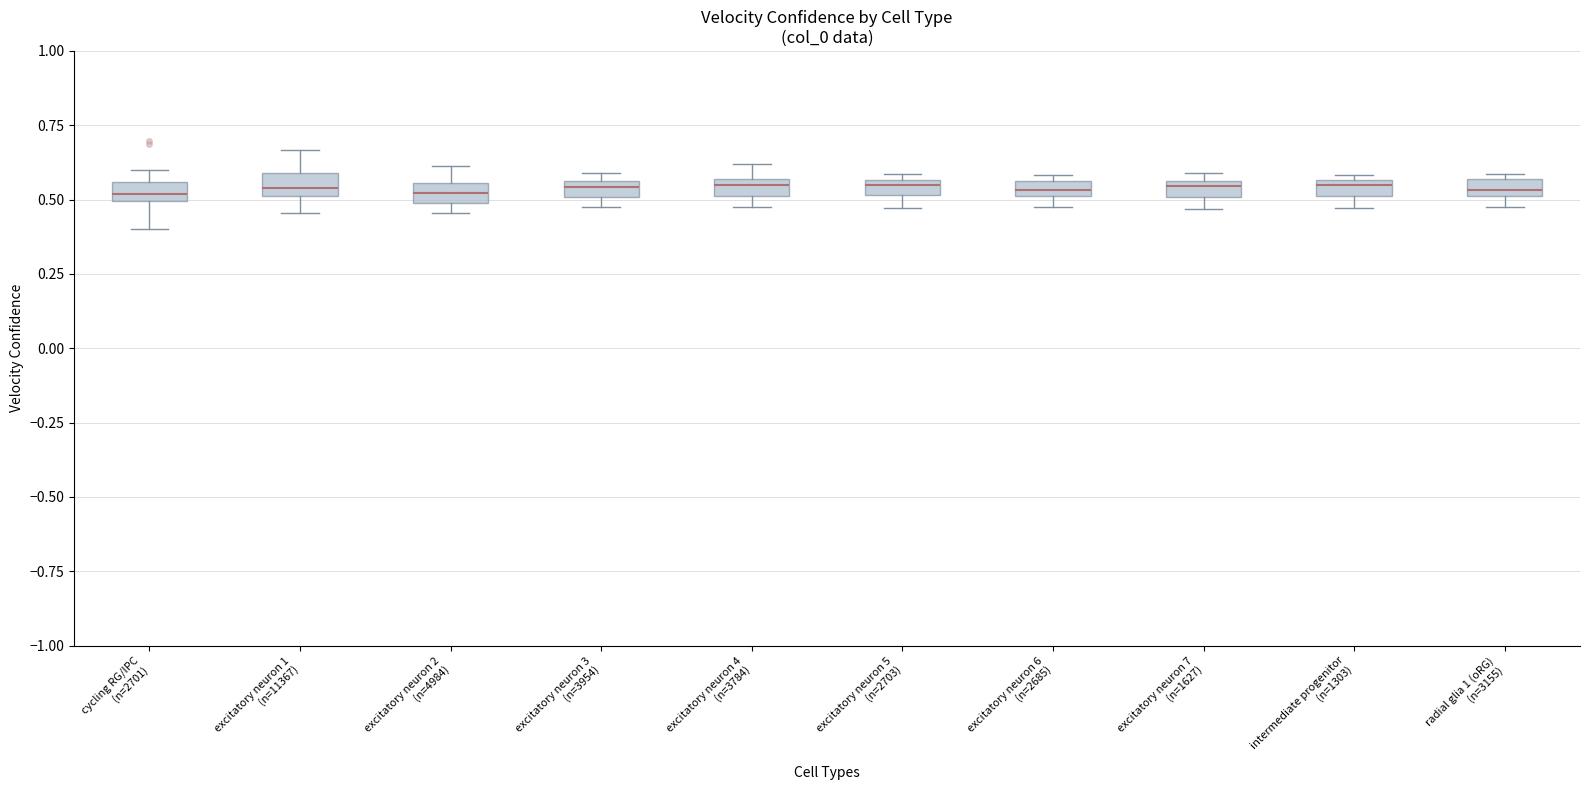

Where is the lower edge of the box for excitatory neuron 7 (n=1627) on the y-axis? The values are not printed on the chart, so give them approximately, as read against the axis.

0.50